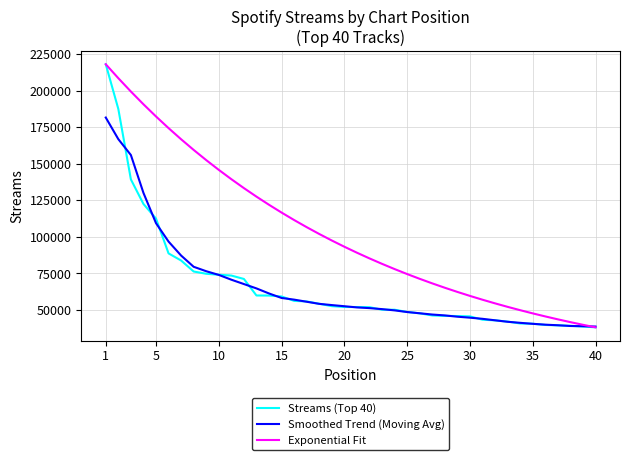

Which series has the largest total across all categories?

Exponential Fit